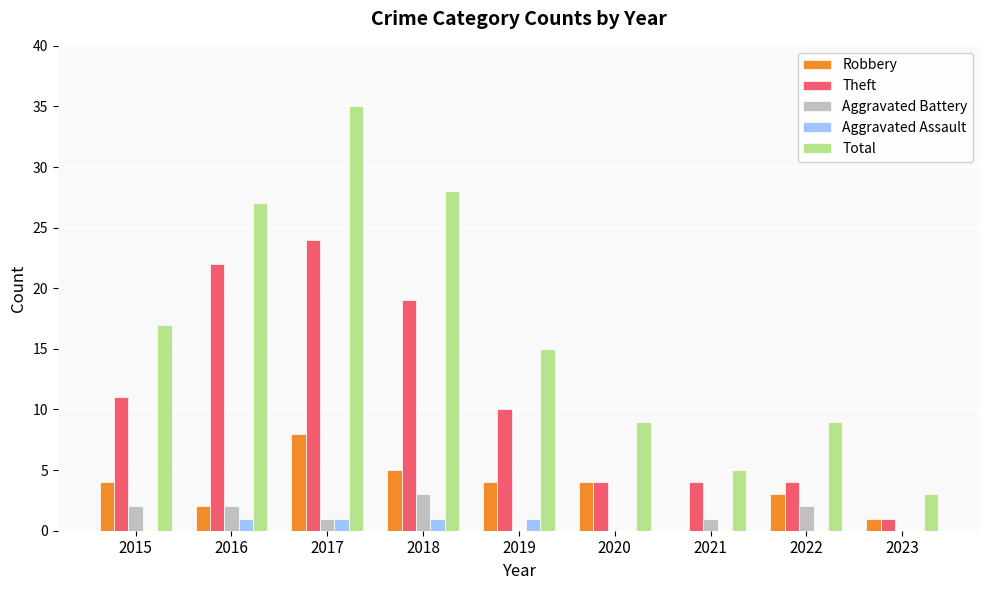

True or false: Theft has a value of 4 at 2022.

True